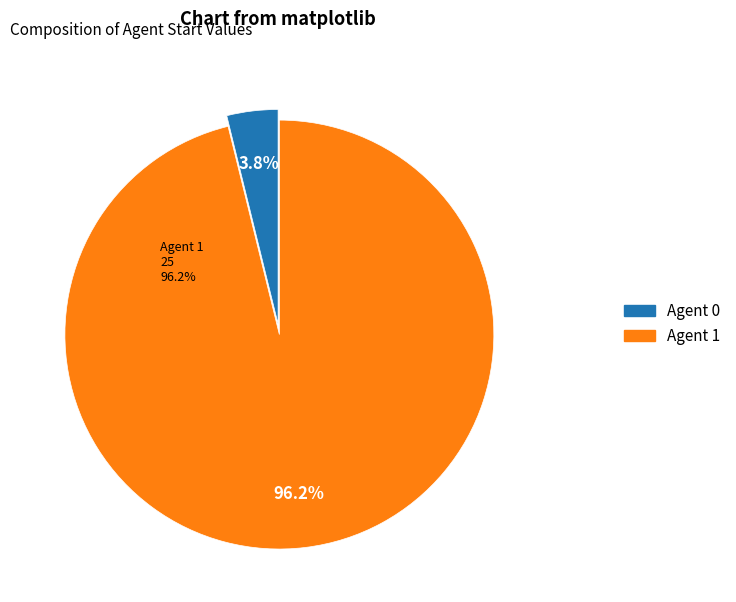

Does 1 represent more than half of the total?

Yes